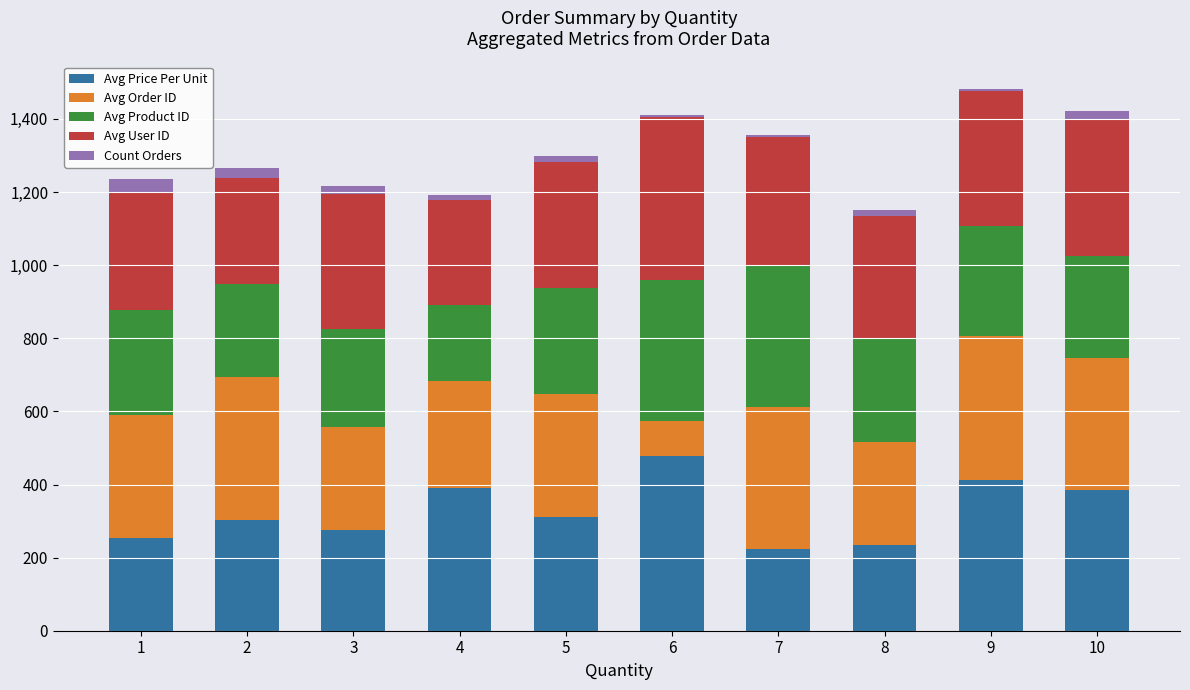

What is the sum of all Avg Price Per Unit values?

3267.7